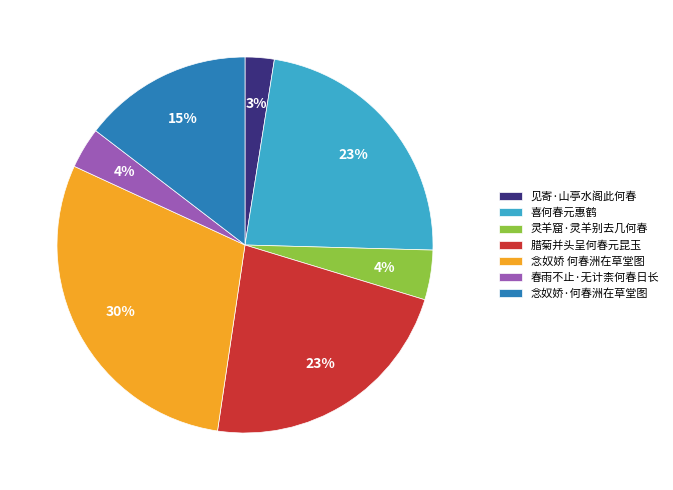

Combined, do 喜何春元惠鹤 and 念奴娇·何春洲在草堂图 account for over 50%?

No